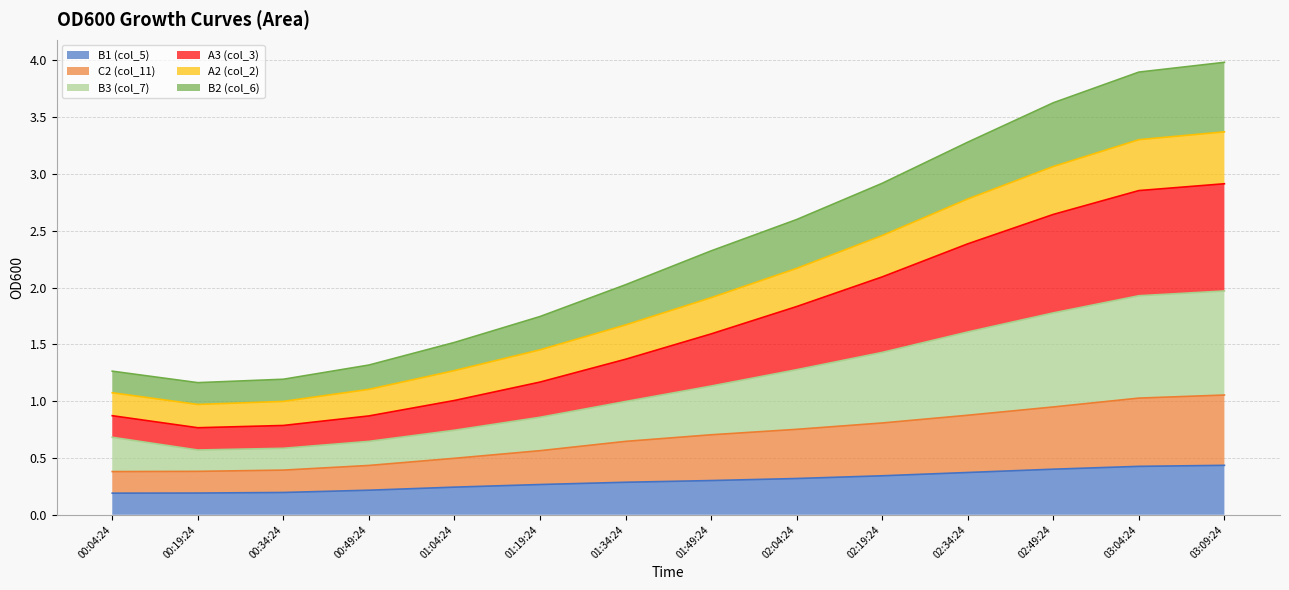

Is it true that B2 (col_6) equals 0.9 at 00:34:24?

False